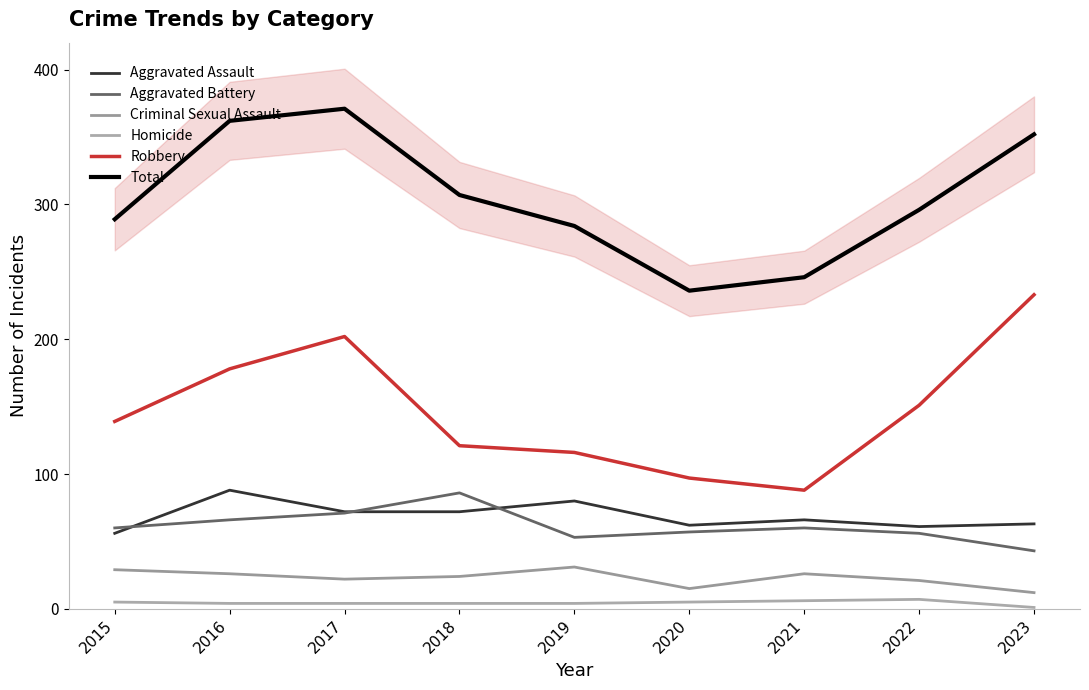

True or false: Aggravated Assault has more than 2 points higher than both neighbors.

True